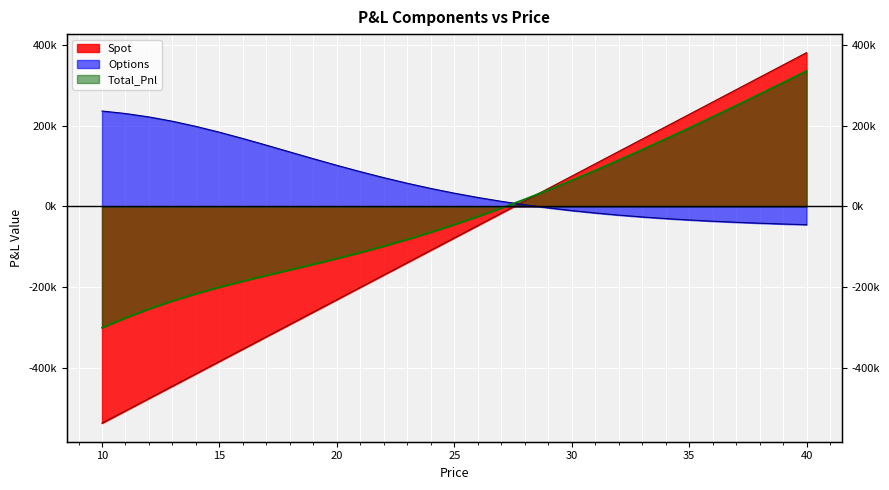

What is the minimum value shown in the chart?

-536164.4